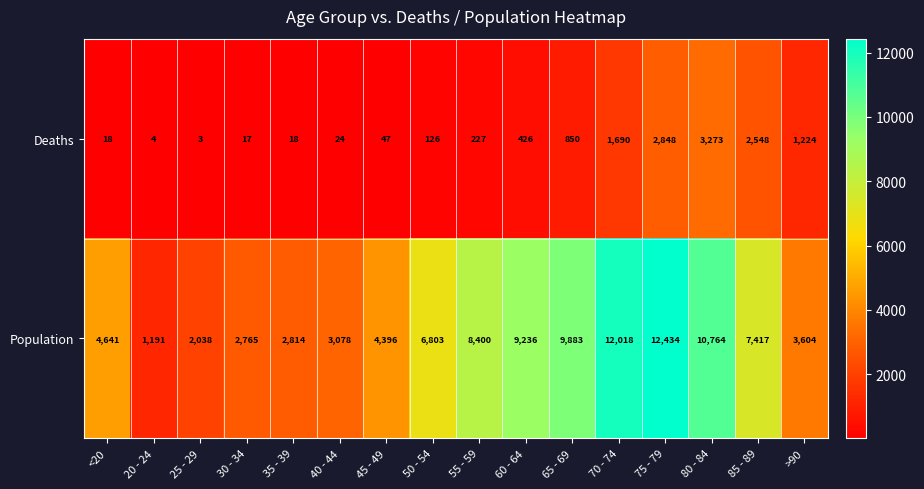

At which label is Deaths closest to 1638?

70 - 74